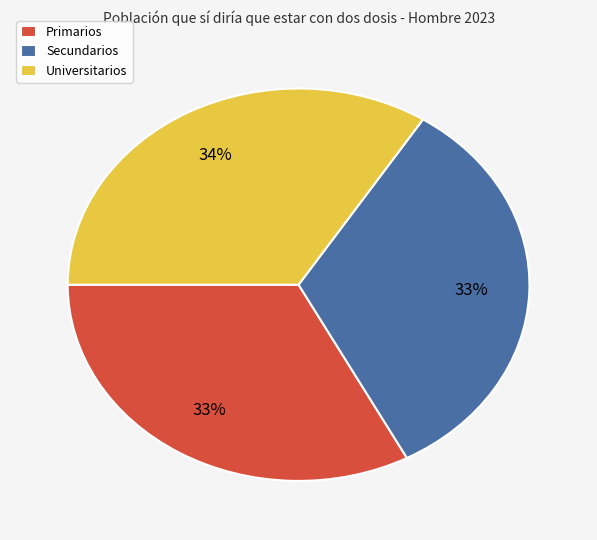

Is Primarios the majority of the pie?

No